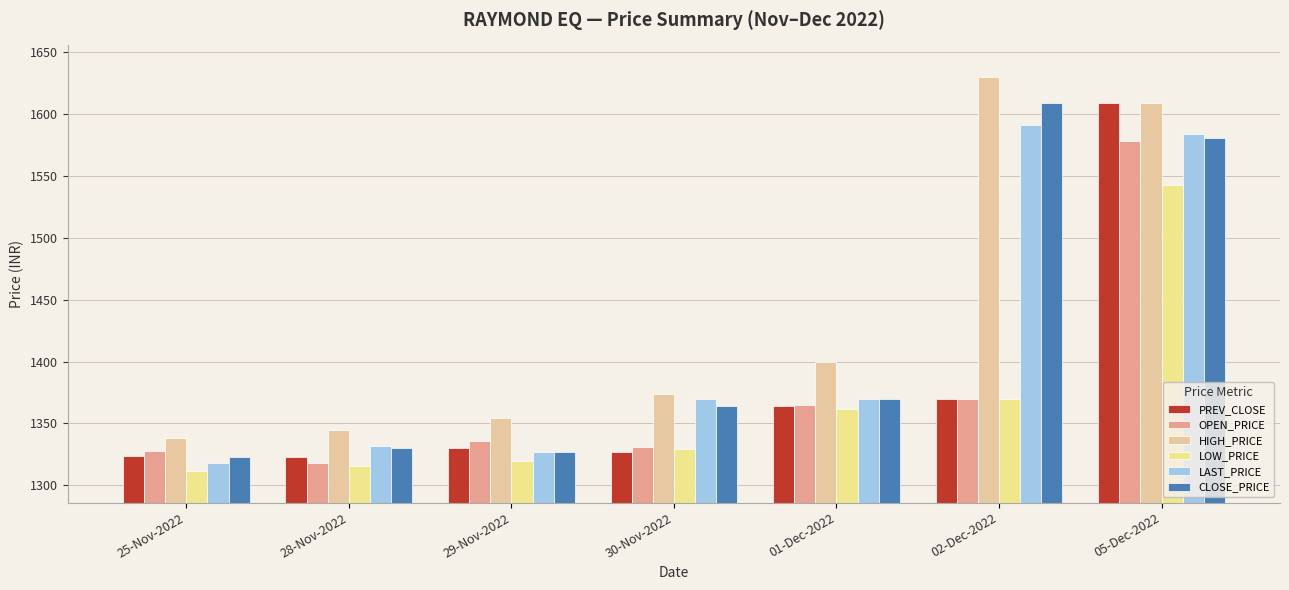

Where is PREV_CLOSE nearest to the value 1465?

02-Dec-2022